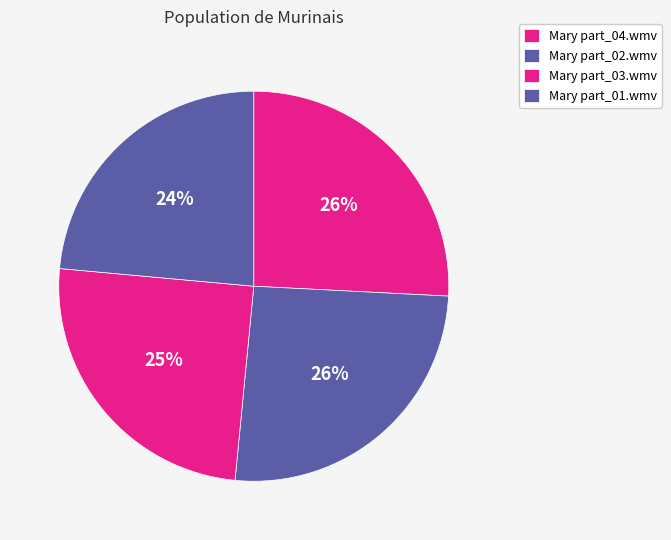

Count the number of slices in the pie.

4